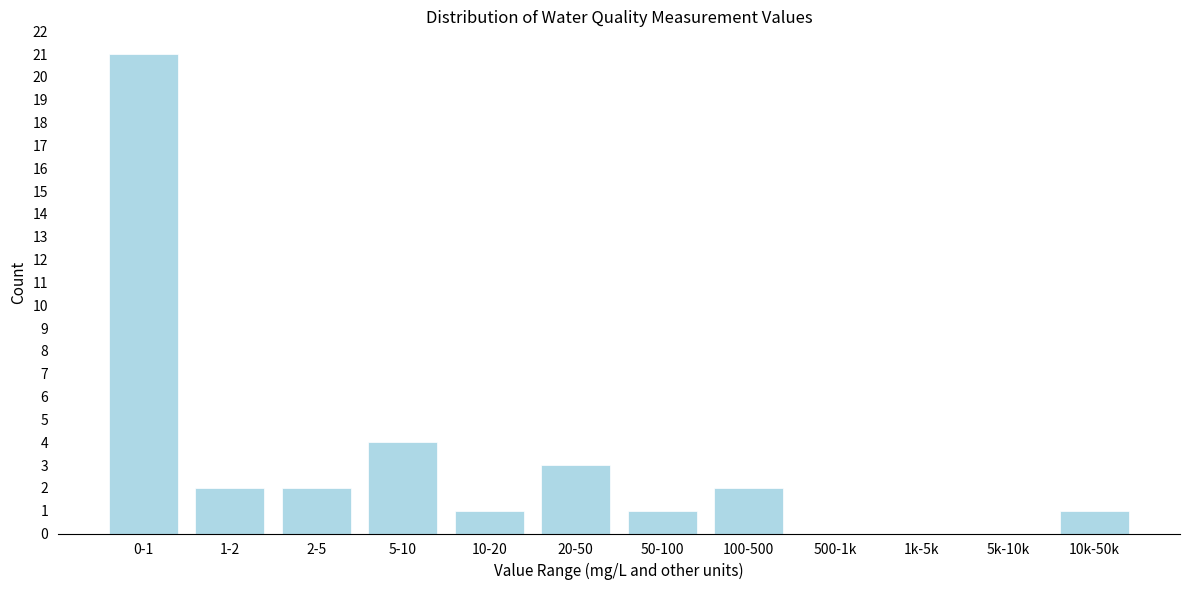

Reading right to left, list all the values displayed in this chart.

10k-50k=1	5k-10k=0	1k-5k=0	500-1k=0	100-500=2	50-100=1	20-50=3	10-20=1	5-10=4	2-5=2	1-2=2	0-1=21